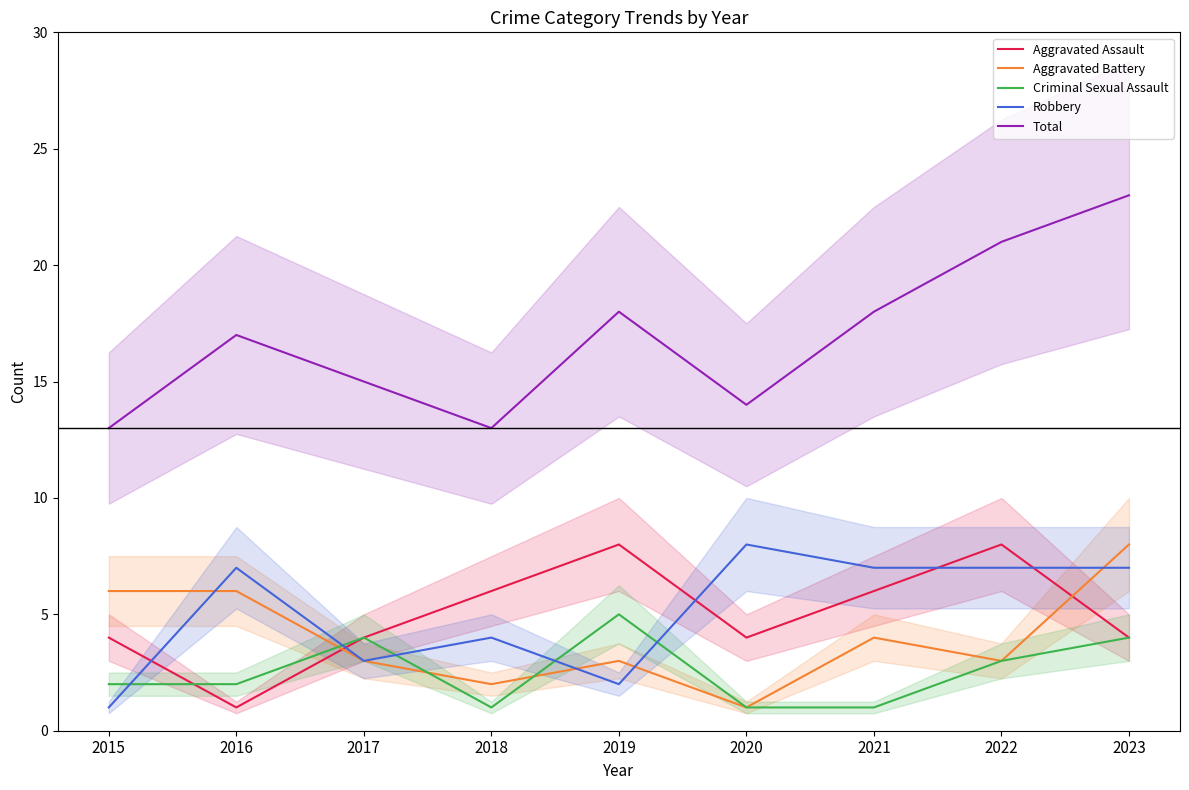

Count the number of categories in the chart.

9